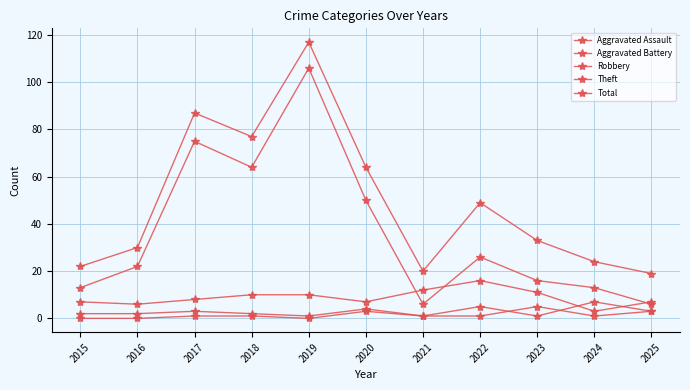

True or false: Theft and Total intersect in this chart.

False